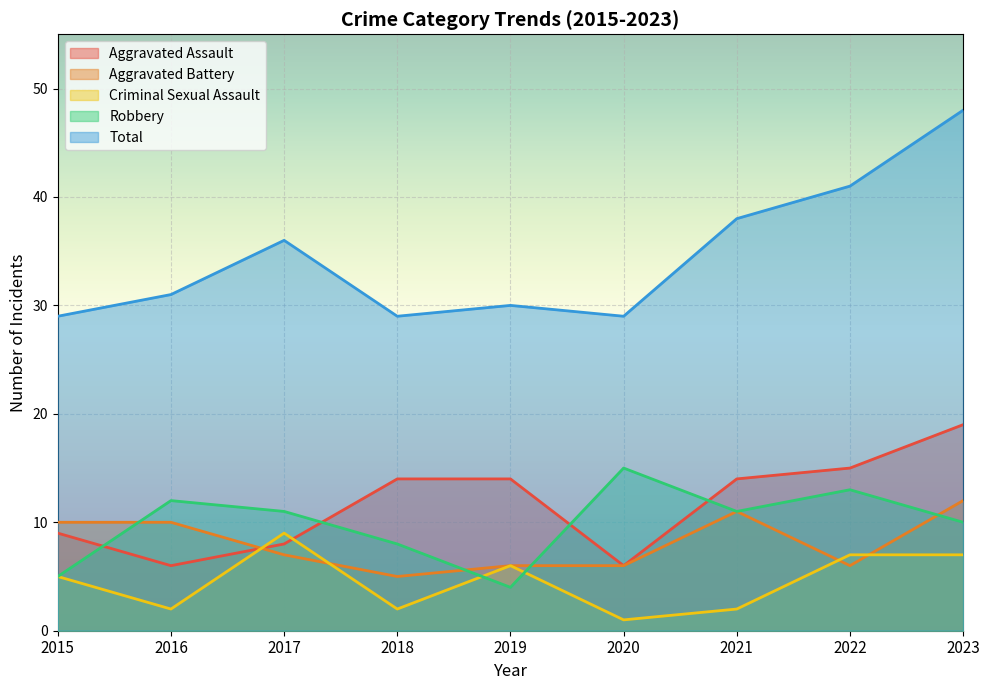

Count the number of data series in this chart.

5